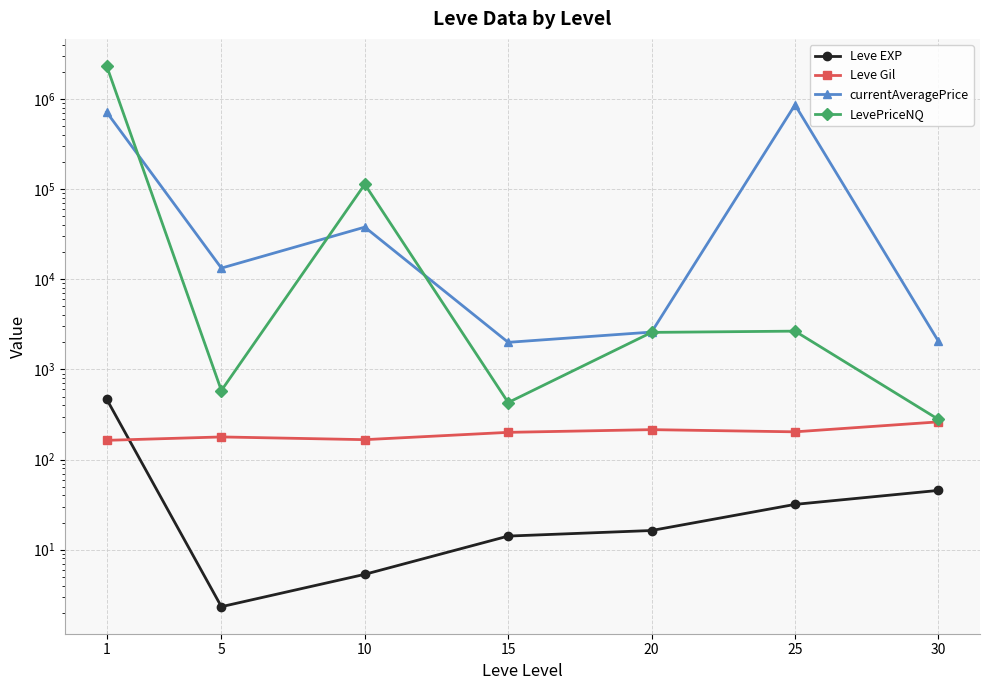

Which series has the largest total across all categories?

LevePriceNQ